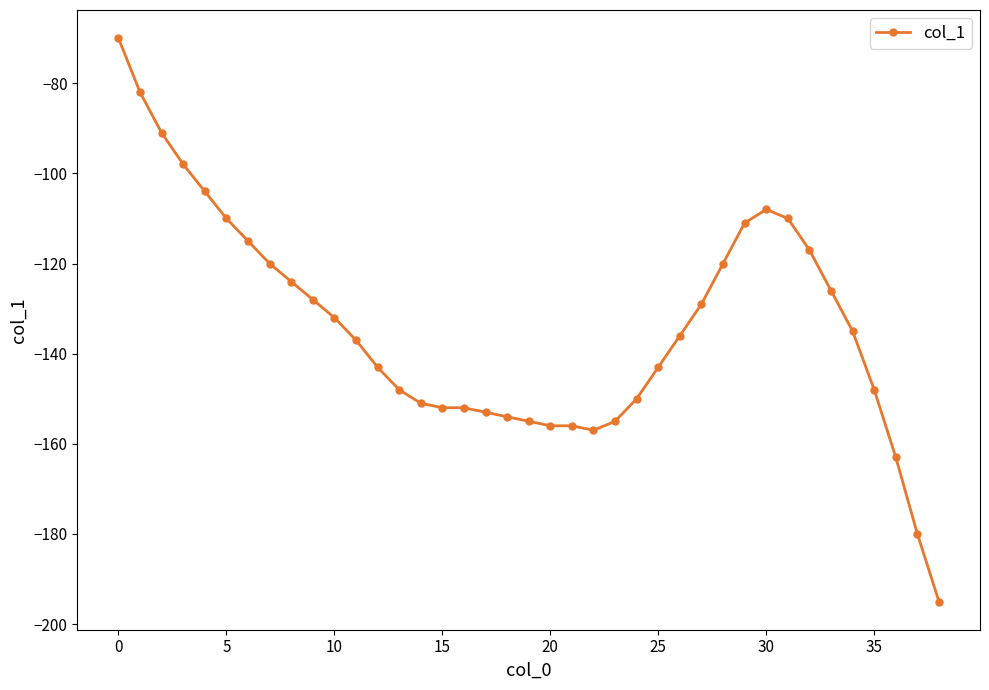

How many categories are shown in the chart?

39